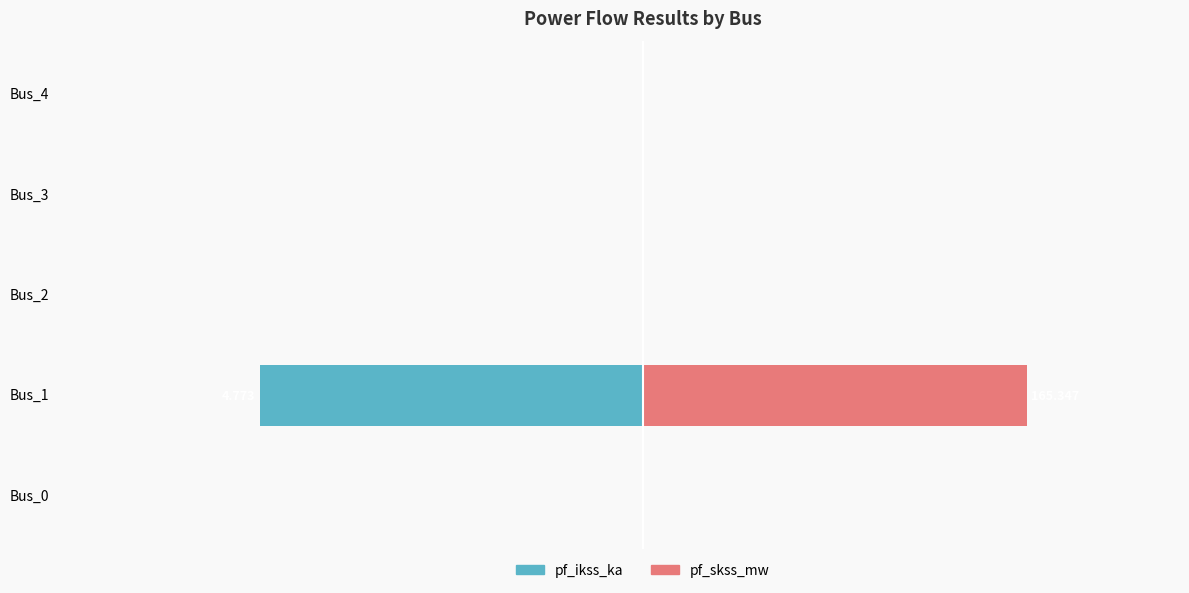

True or false: pf_skss_mw has a value of 0 at Bus_2.

True